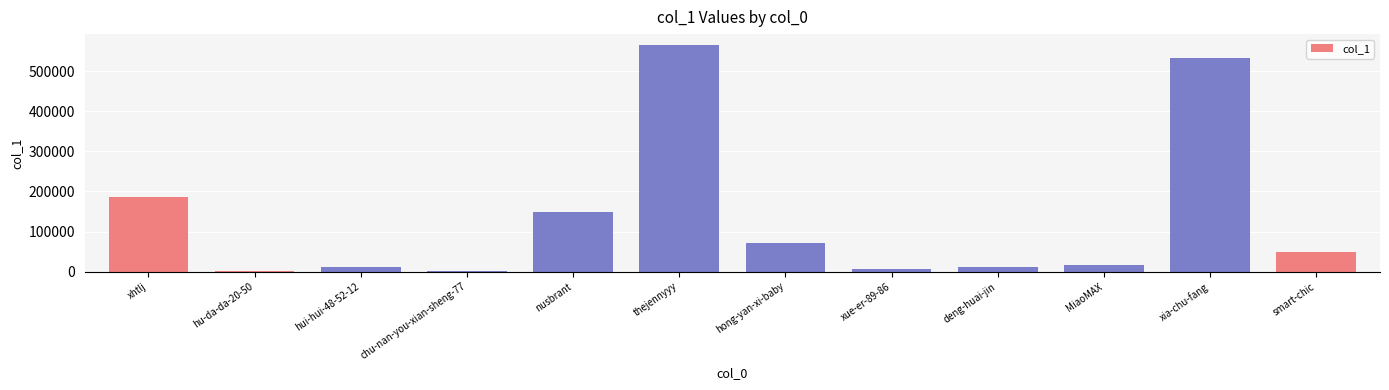

Where is the data nearest to the value 282419?

xhtlj